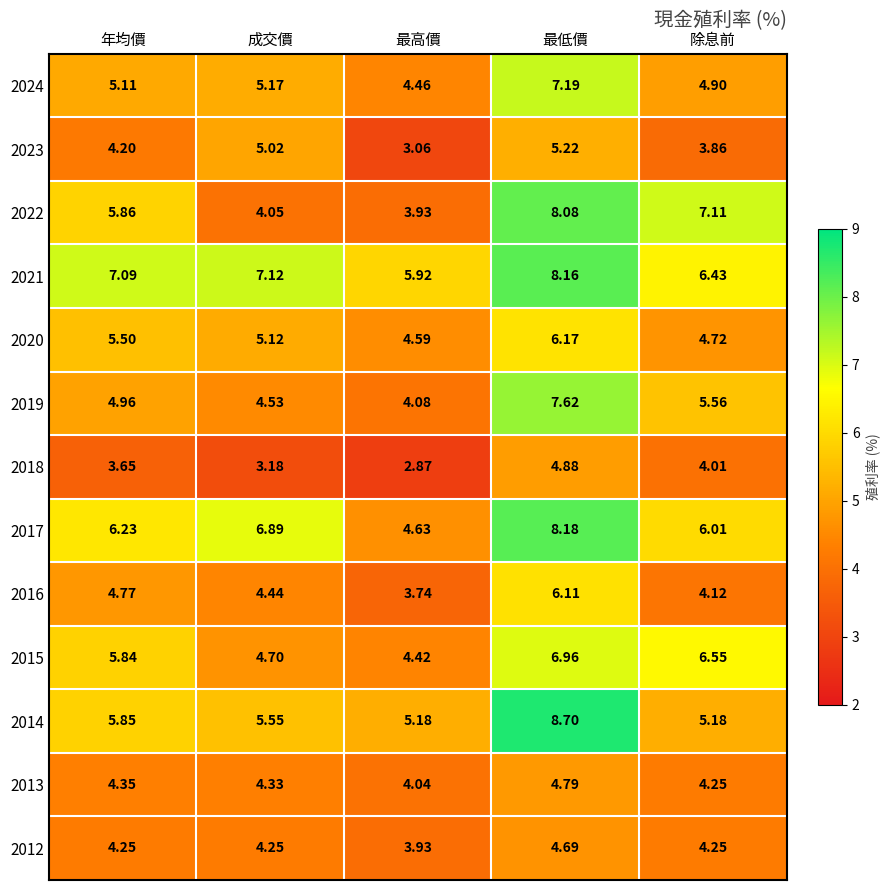

At which category is the sum across all series the highest?

最低價